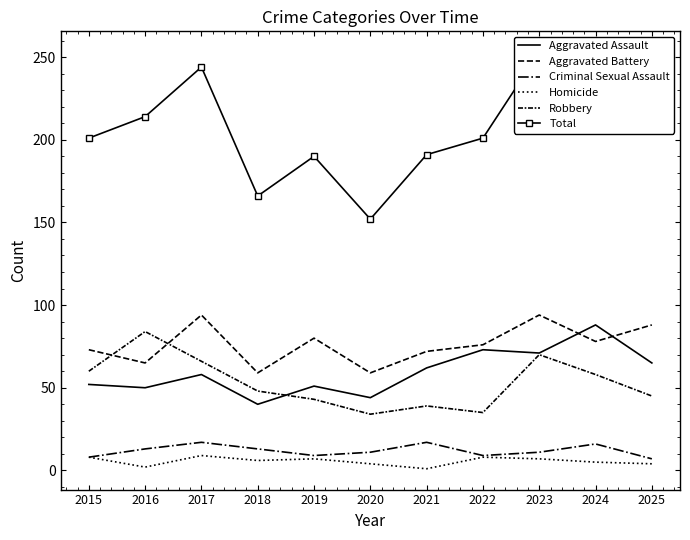

Rank the series at 2017 from lowest to highest value.

Homicide, Criminal Sexual Assault, Aggravated Assault, Robbery, Aggravated Battery, Total